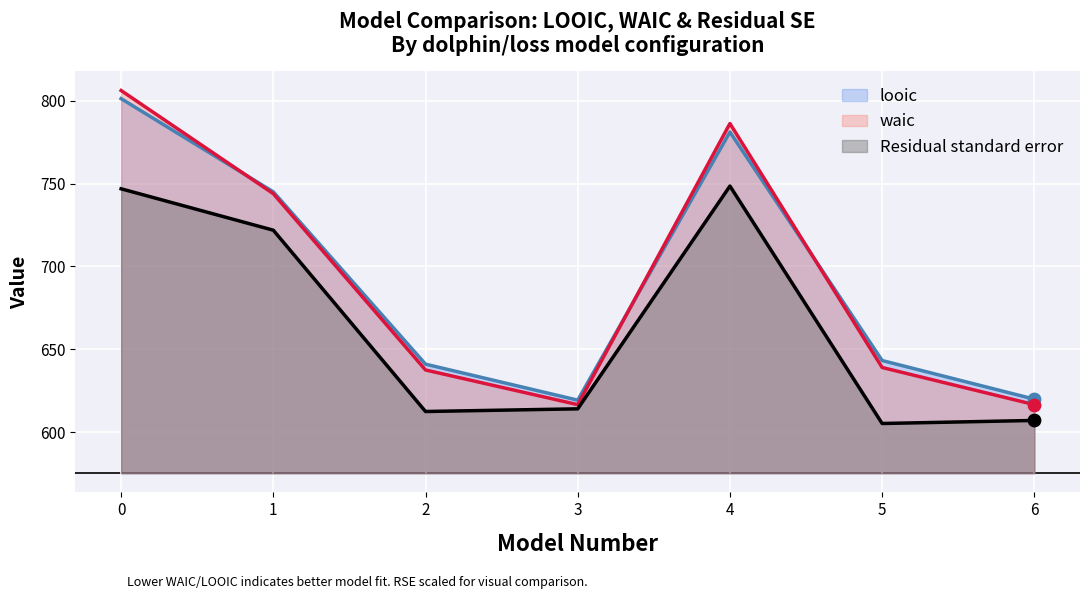

Which series contains the lowest Y value?

Residual standard error